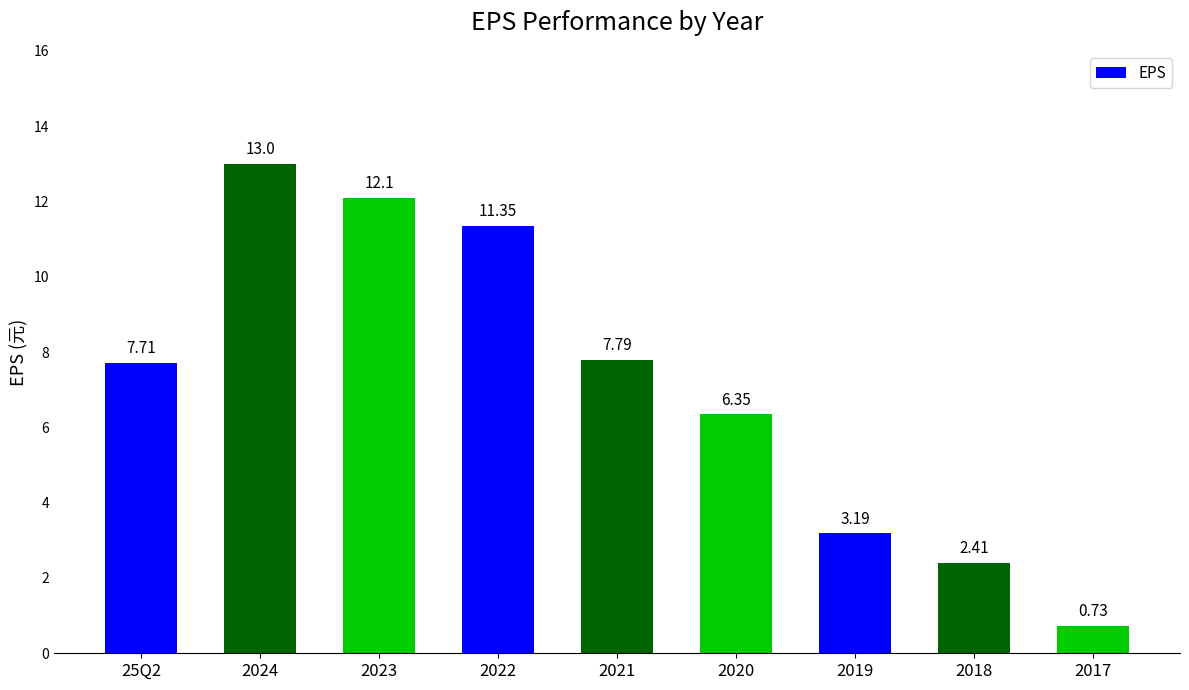

Is it true that the value at 2023 is 7.9?

False